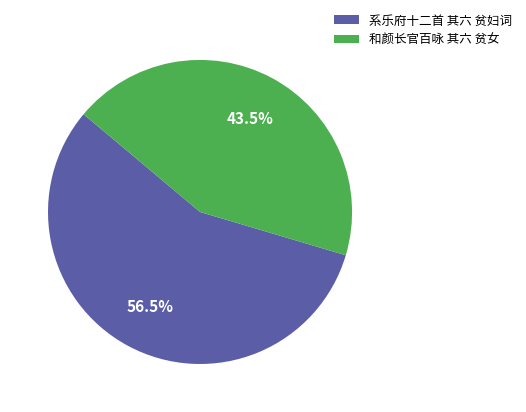

True or false: 系乐府十二首 其六 贫妇词 accounts for 71% of the total.

False